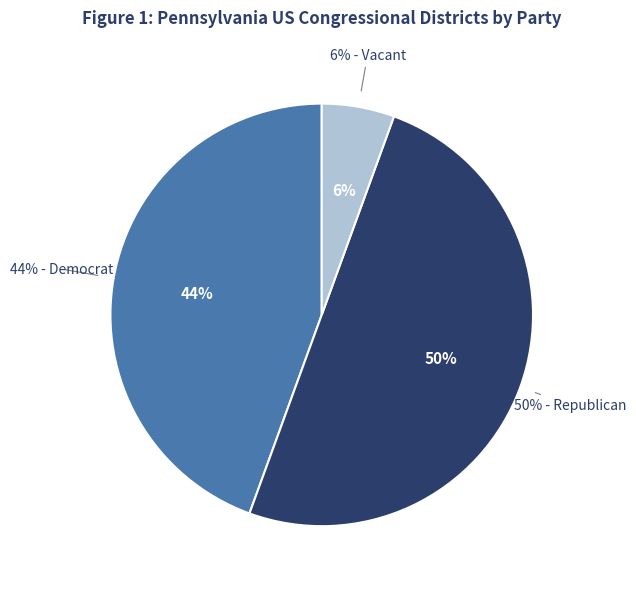

Approximately how many times larger is the value at na compared to D?

0.1